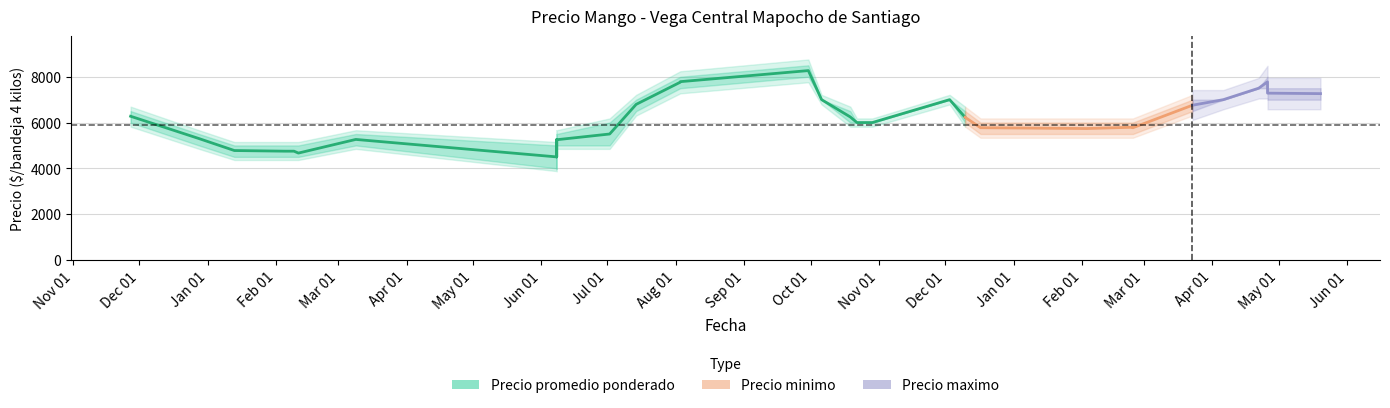

What is the value of the Precio promedio ponderado point at the 39th from the left?

7263